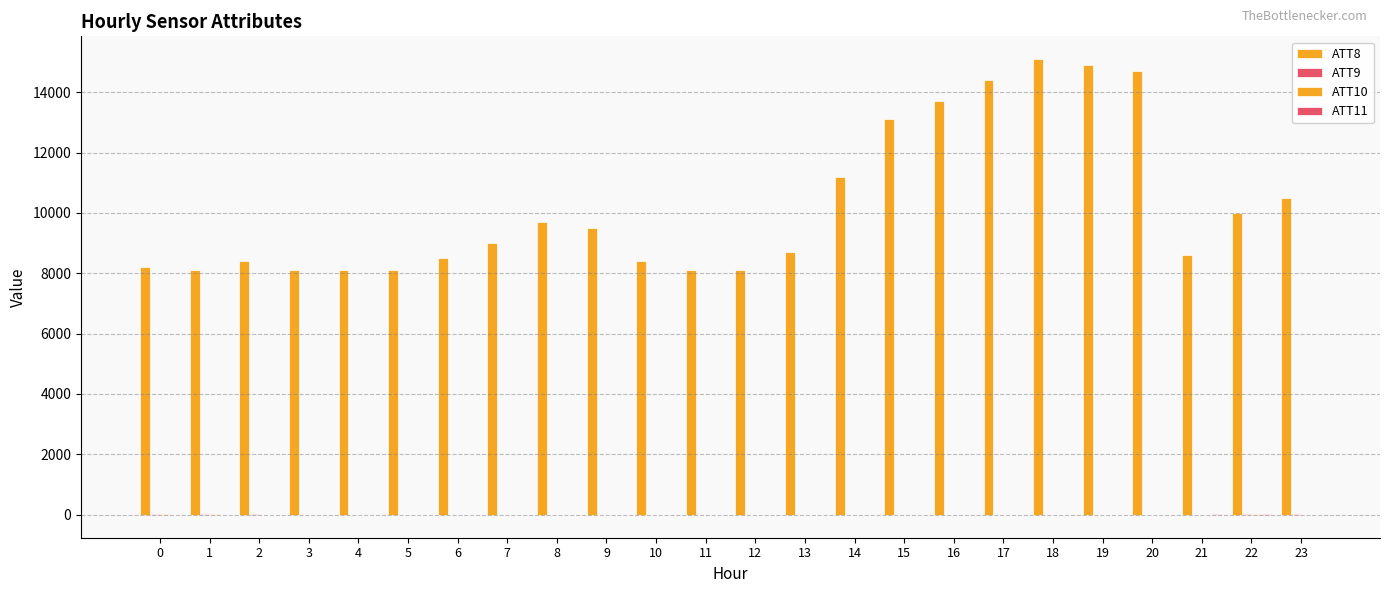

How many categories are shown in the chart?

24